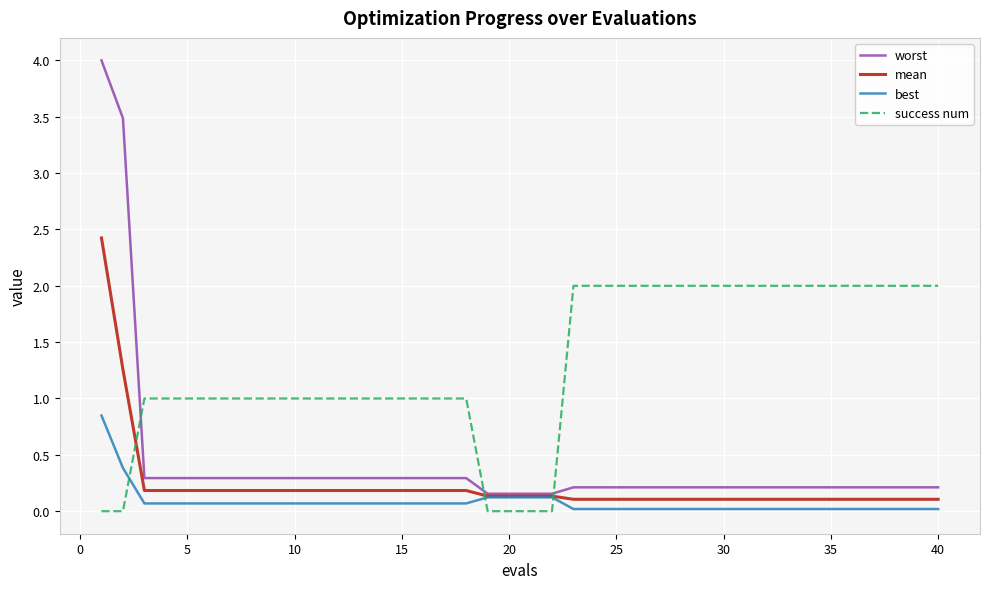

Which series has the widest spread of values?

worst